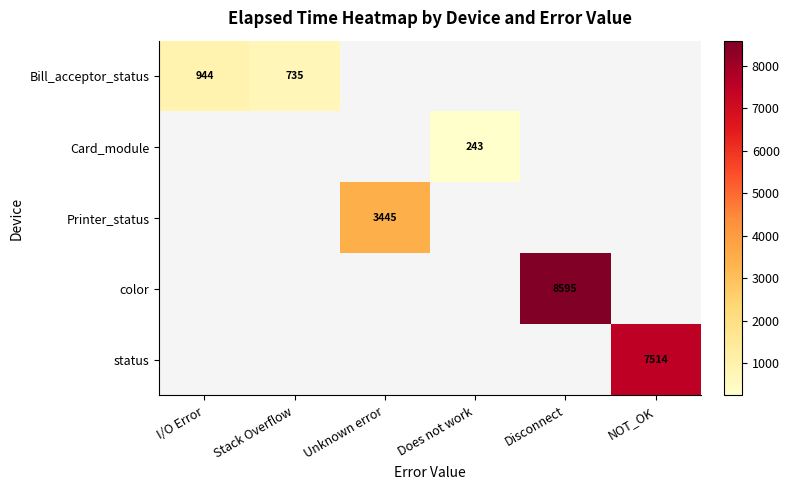

The Printer_status series shows 3445 at Unknown error. True or false?

True